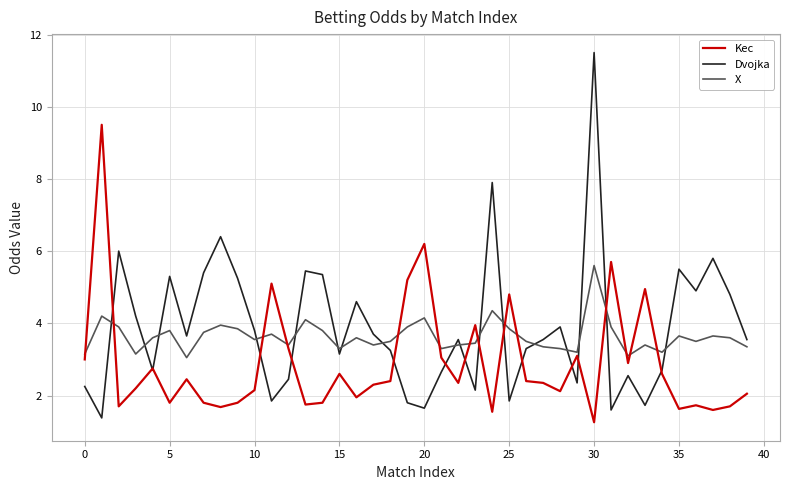

Which series has the widest spread of values?

Dvojka